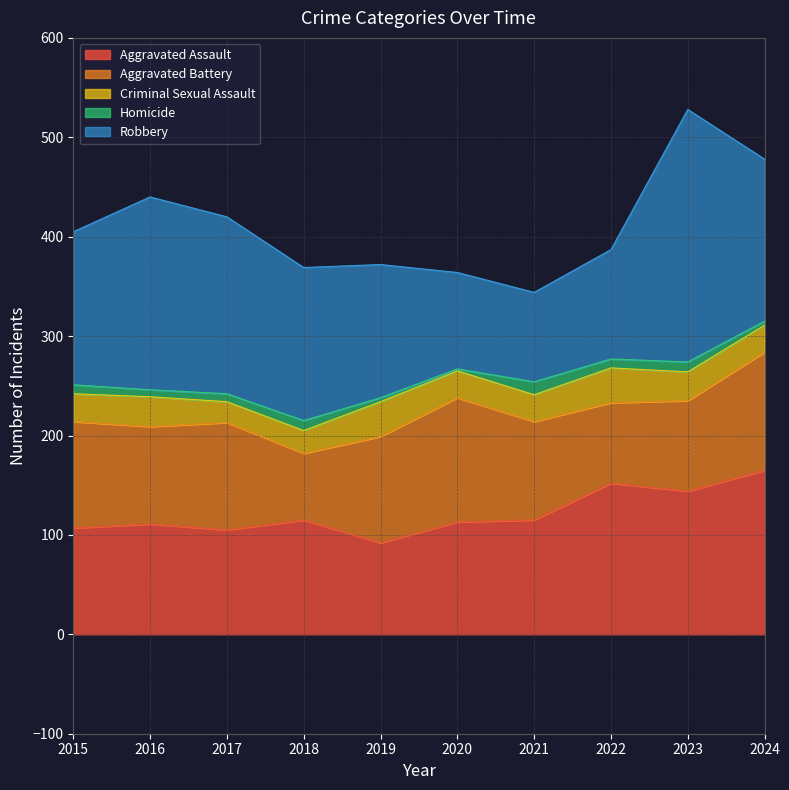

At which category does Homicide reach its first local valley?

2016